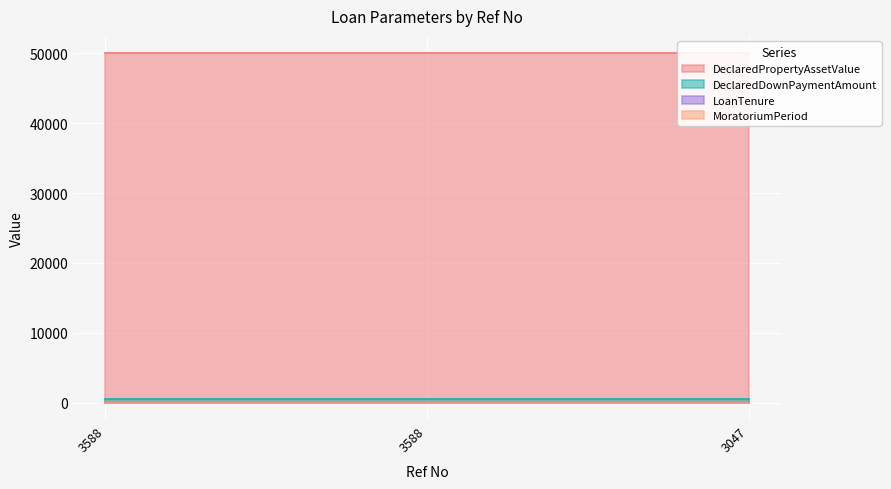

The value of DeclaredPropertyAssetValue at 3588 is 13221. True or false?

False